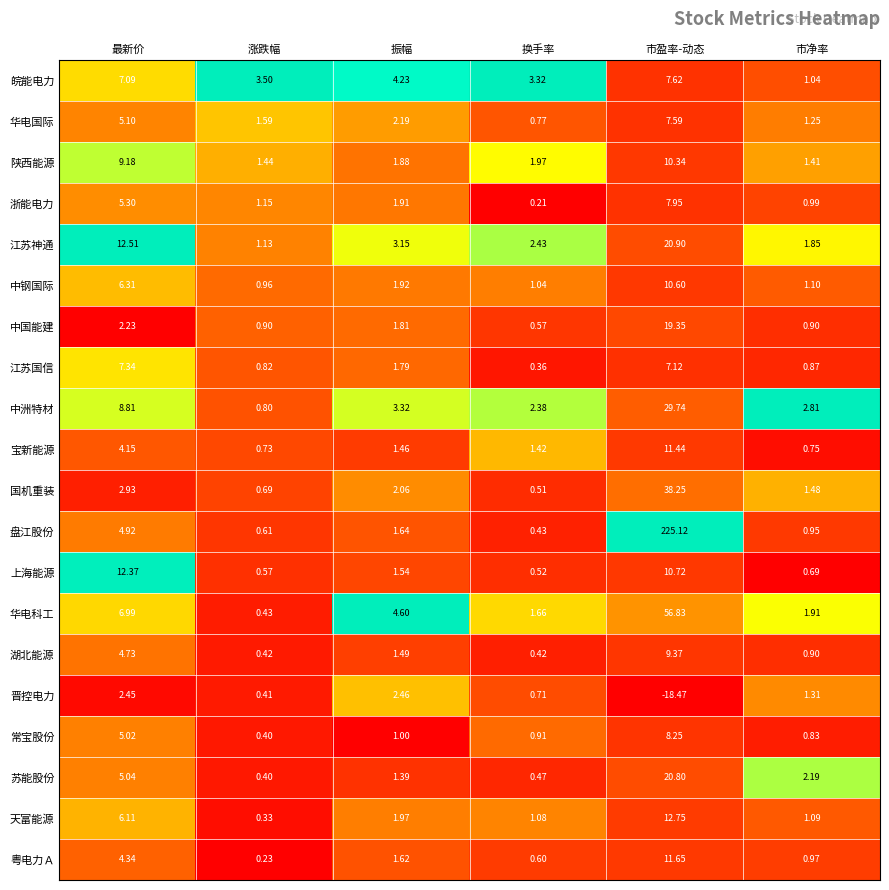

Where is 天富能源 nearest to the value 6?

最新价